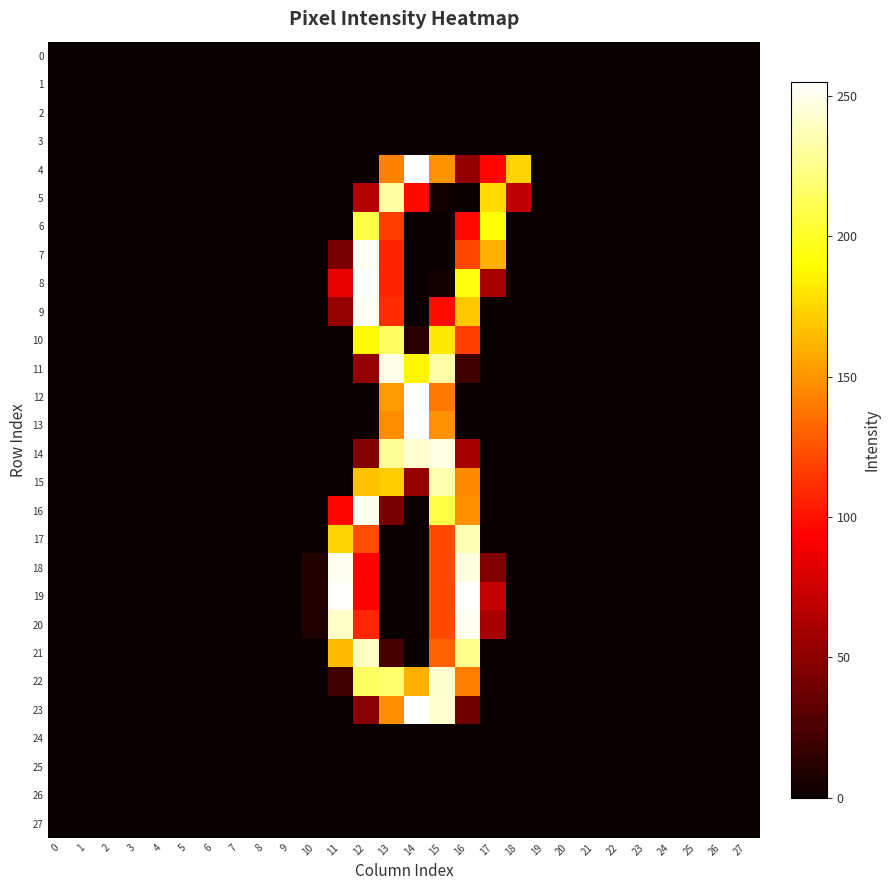

Between 14 and 15, which series saw the biggest shift?

16